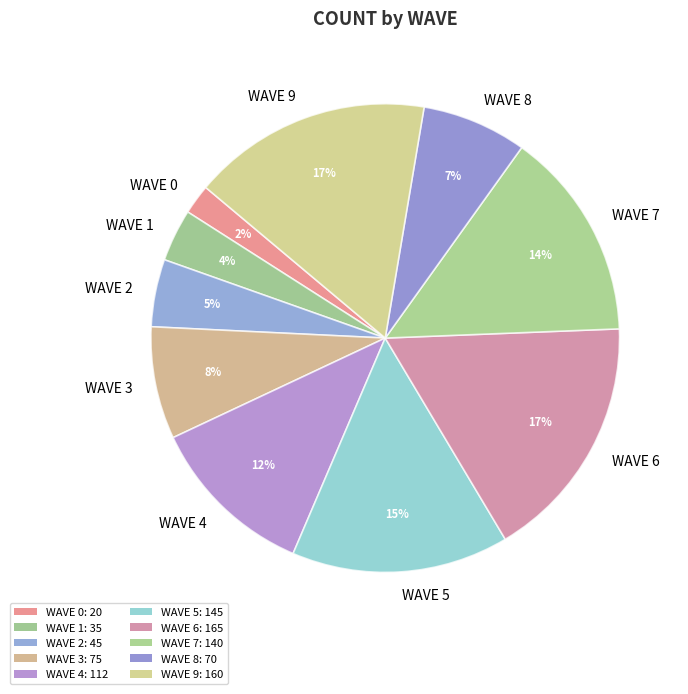

How many slices are in this pie chart?

10